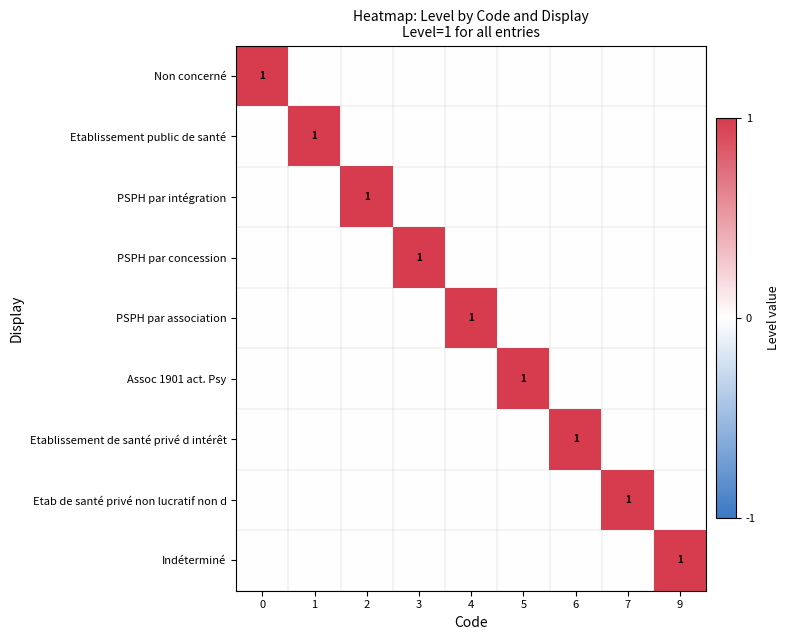

True or false: row_7 has a value of 1 at 7.

True